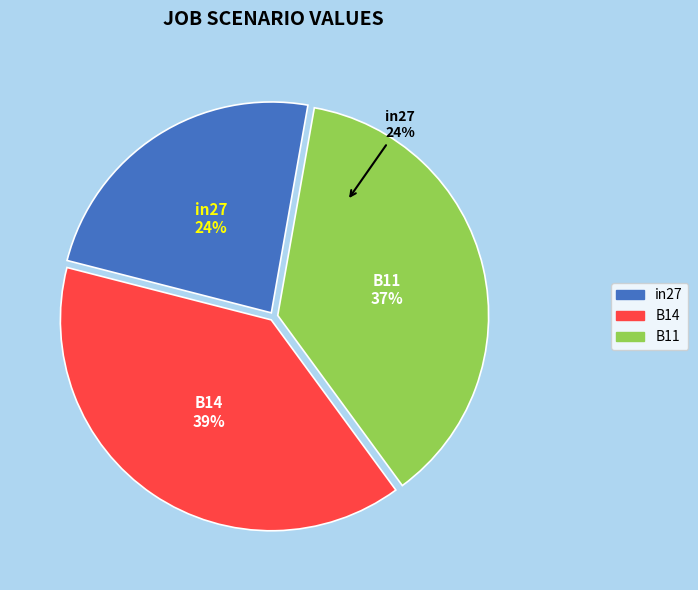

To the nearest percent, what portion does in27 represent?

24%